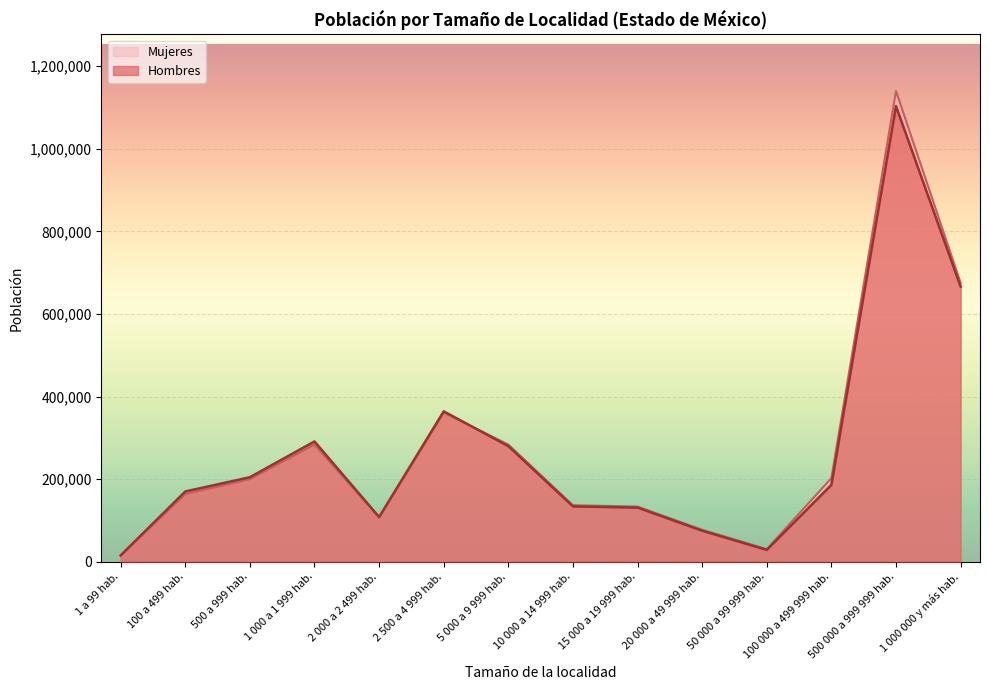

At which category is the sum across all series the highest?

500 000 a 999 999 hab.